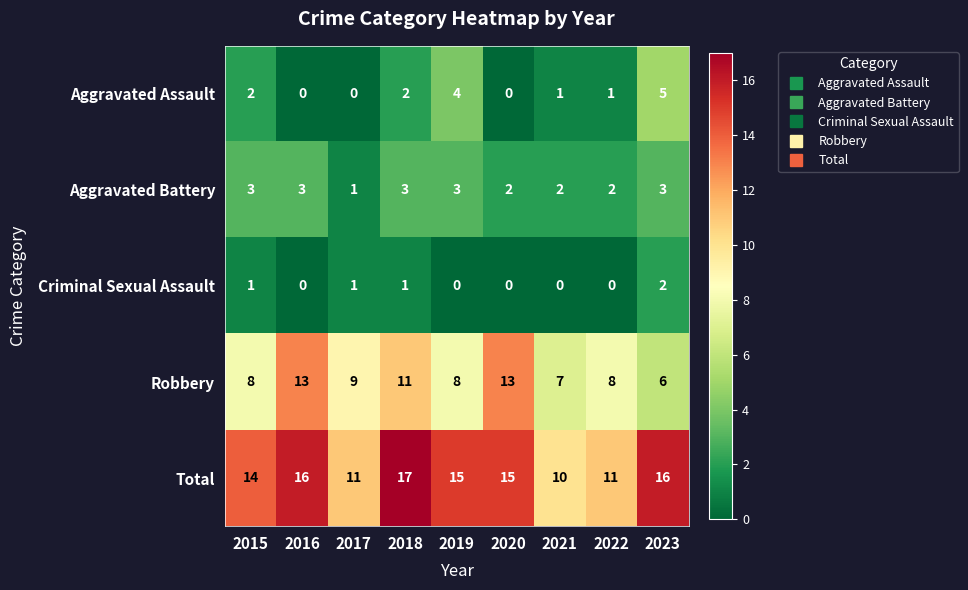

The value of Total at 2017 is 15. True or false?

False